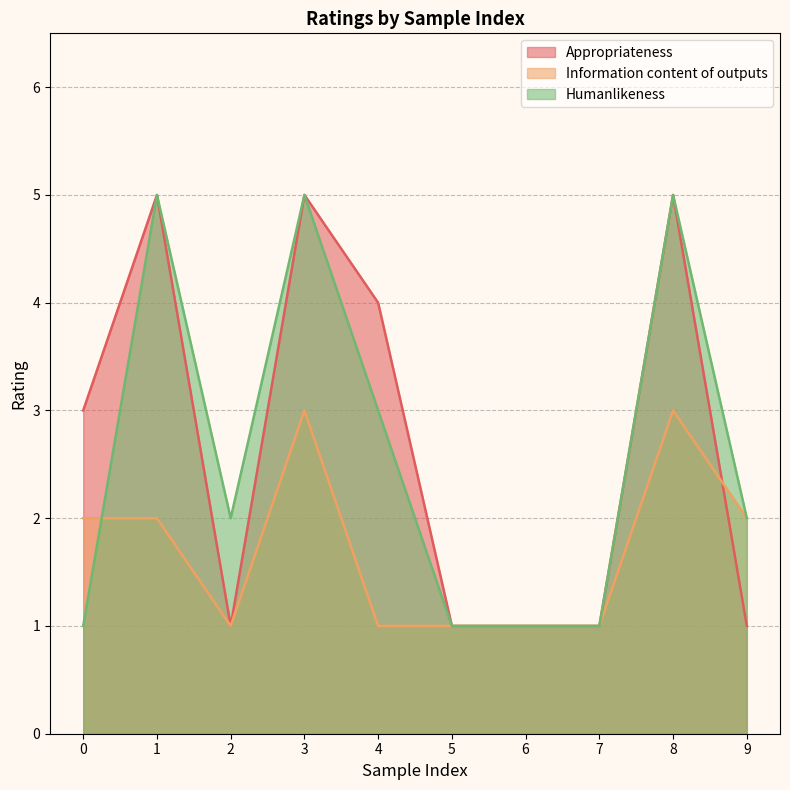

What is the sum of all Information content of outputs values?

17